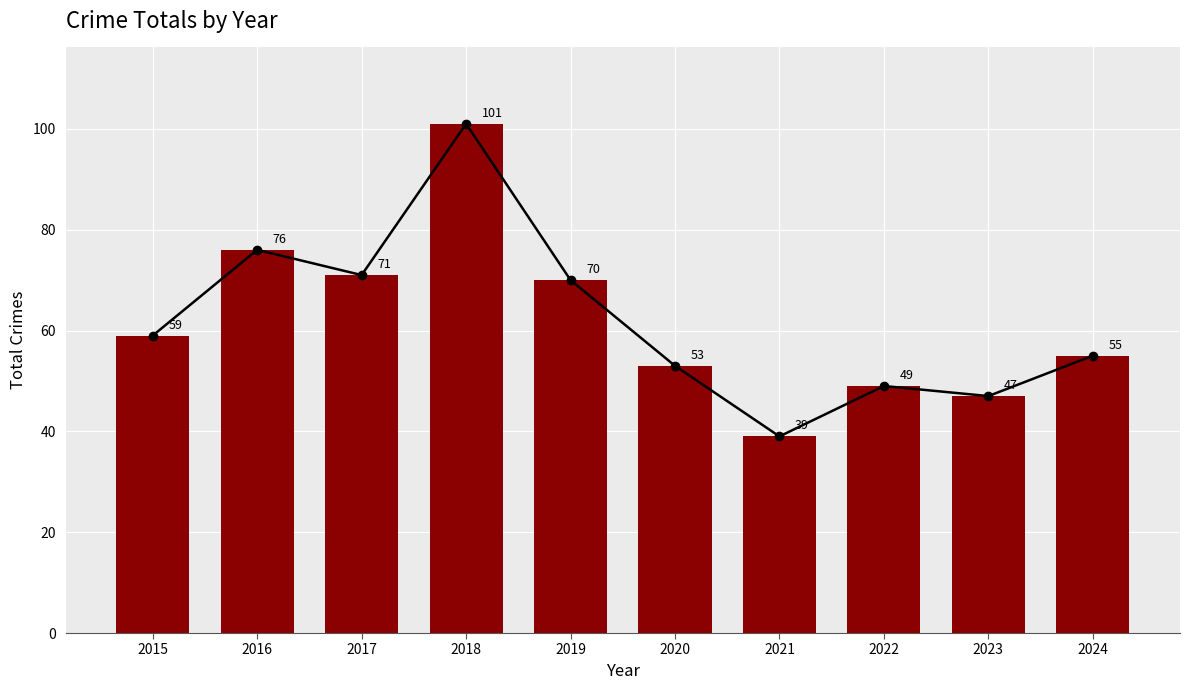

Which label corresponds to the smallest value in the chart?

2021